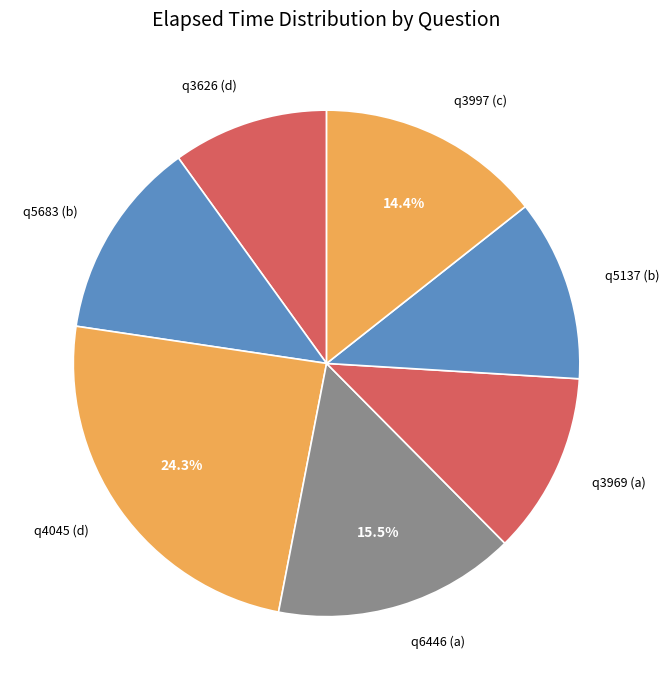

What is the ratio of the value at q5683 (b) to the value at q3626 (d)?

1.3